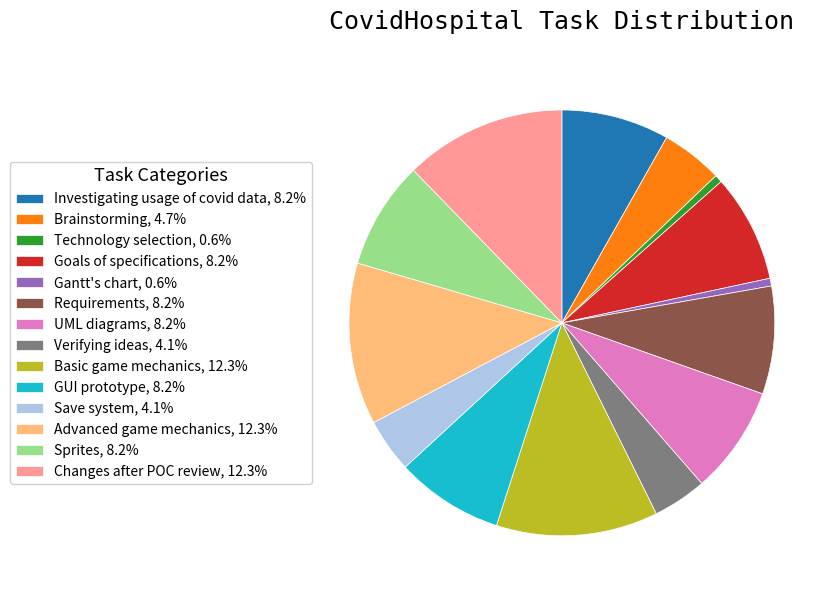

Is there a majority slice in this chart?

No